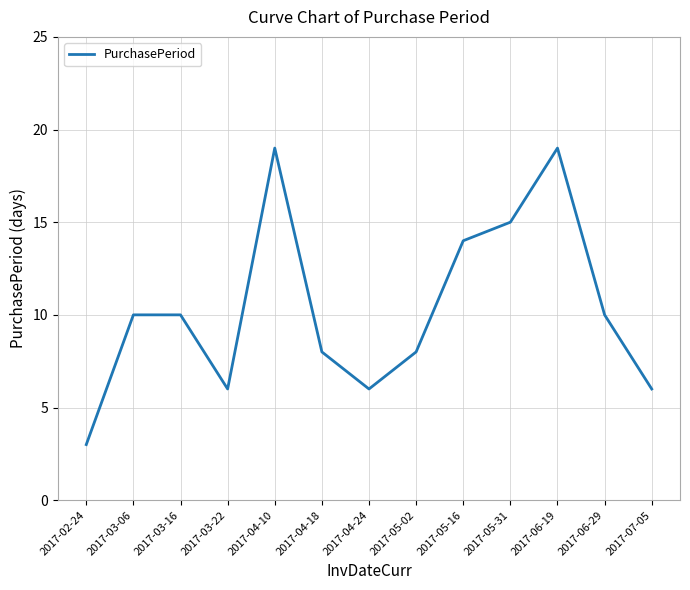

What is the difference between the maximum and minimum values?

16